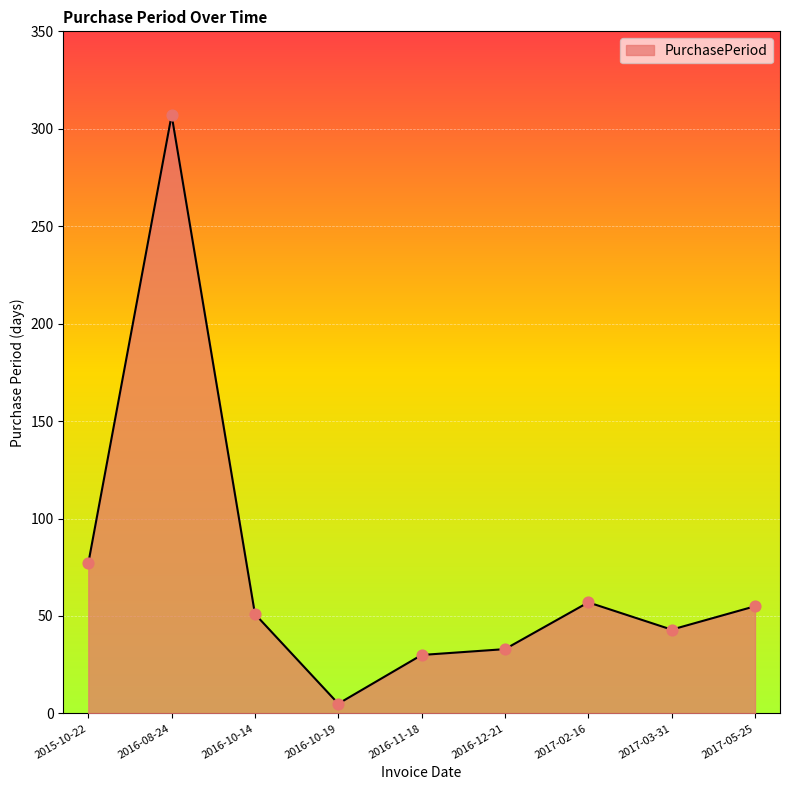

What is the ratio of the value at 2016-10-19 to the value at 2016-10-14?

0.1